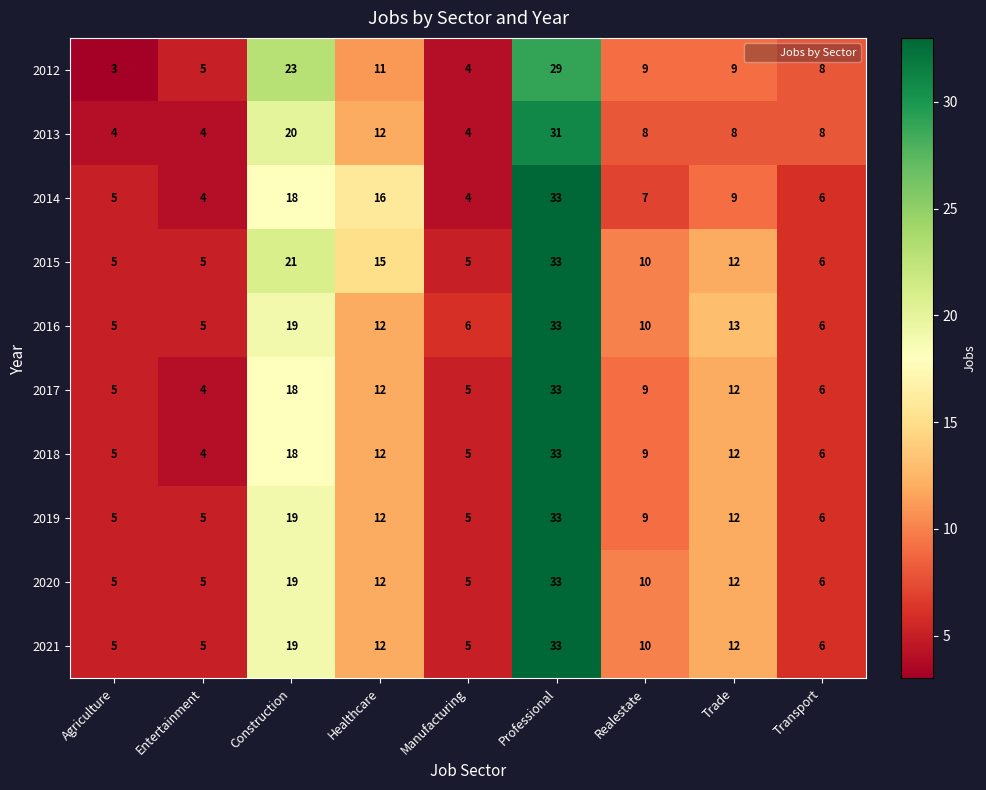

At how many categories does at least one series exceed 4?

9